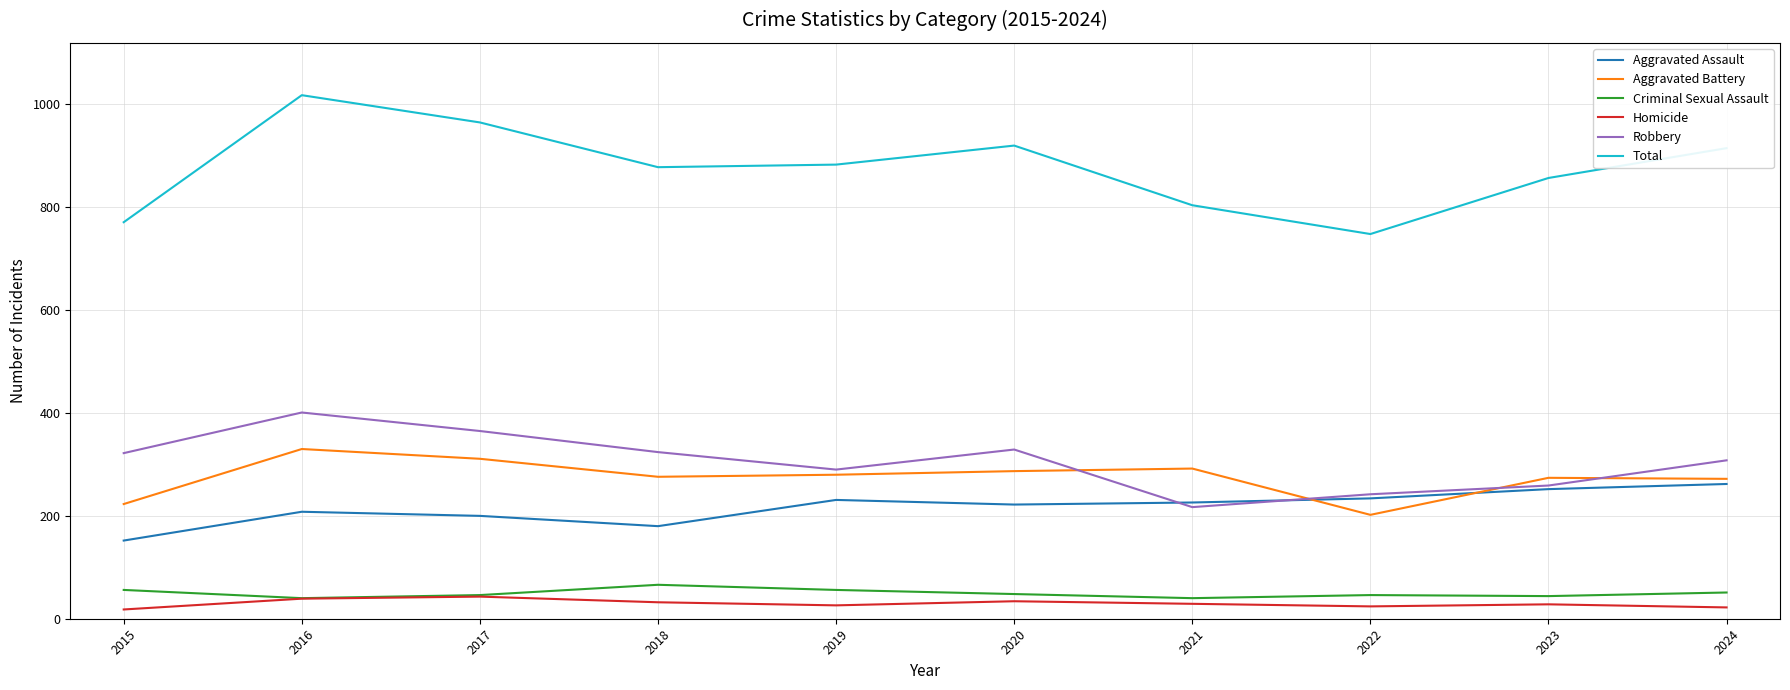

True or false: Robbery and Total intersect in this chart.

False